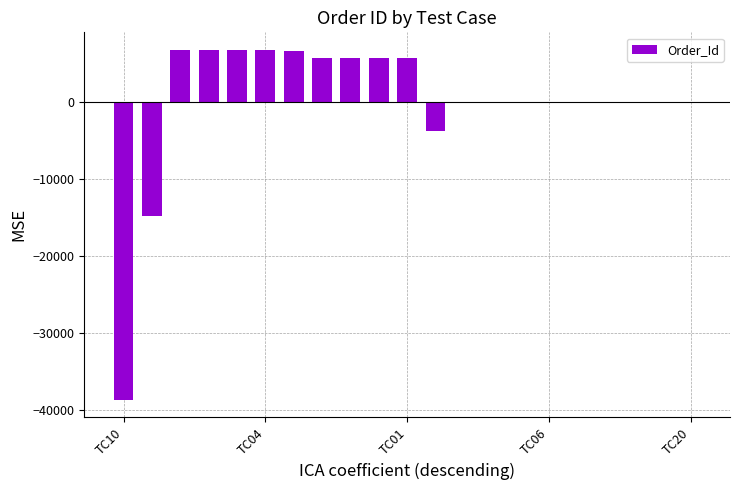

What is the maximum value shown in the chart?

6837.4